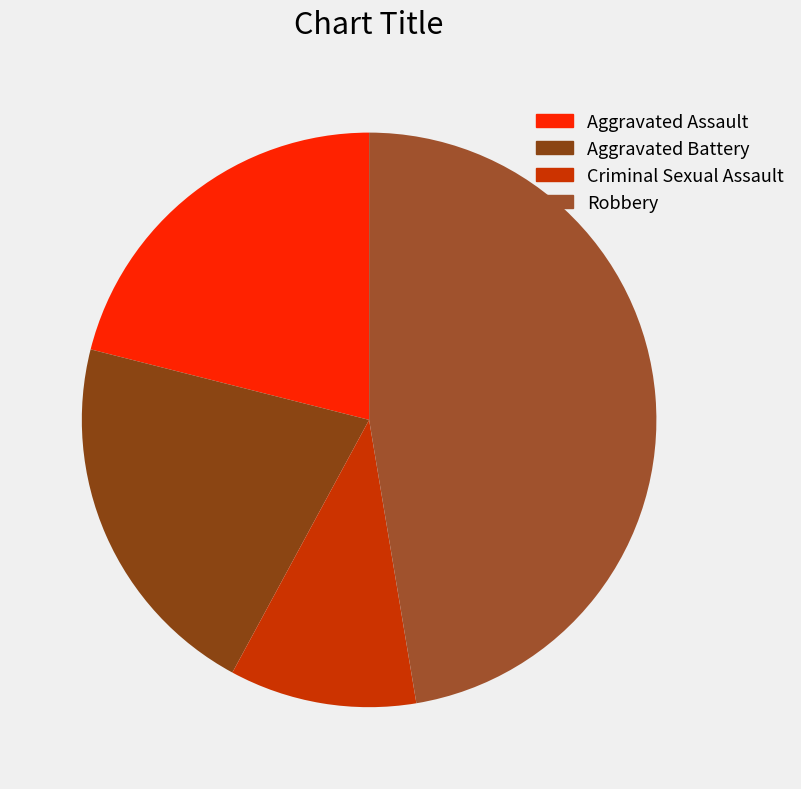

How many segments does this pie chart have?

4